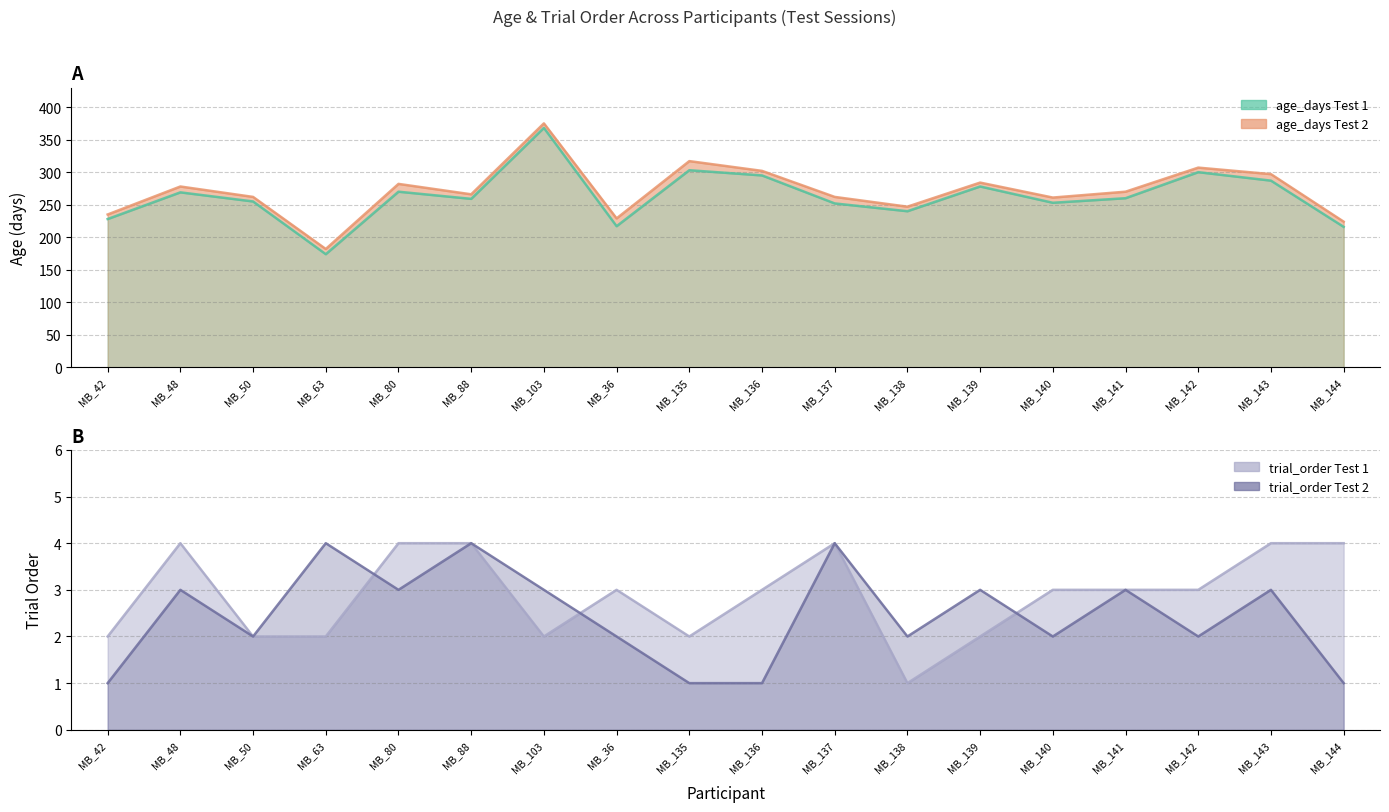

At which label does age_days_t2 first exceed 270?

MB_48